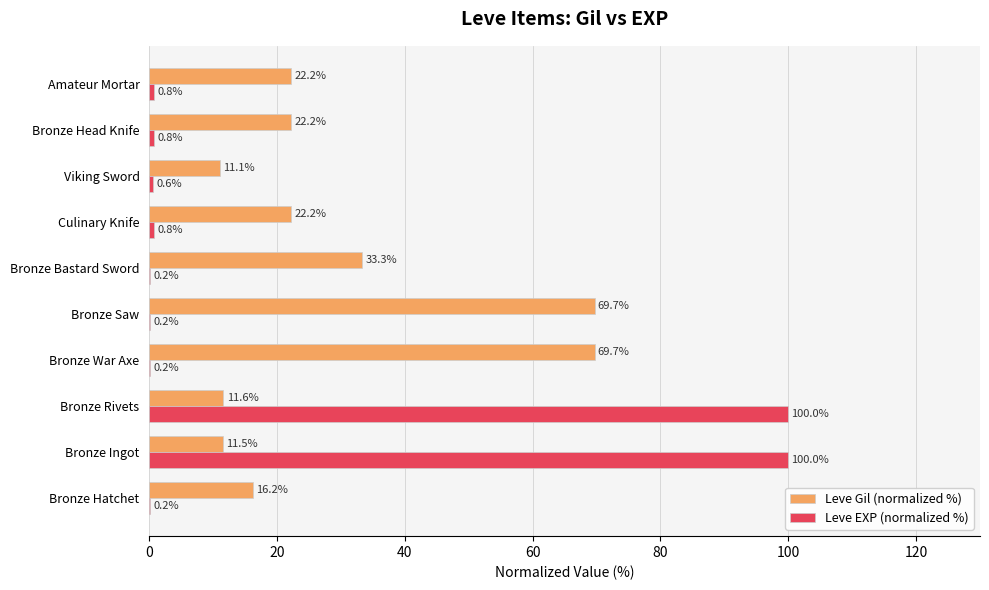

What is the total value across all series at Bronze Bastard Sword?

33.5